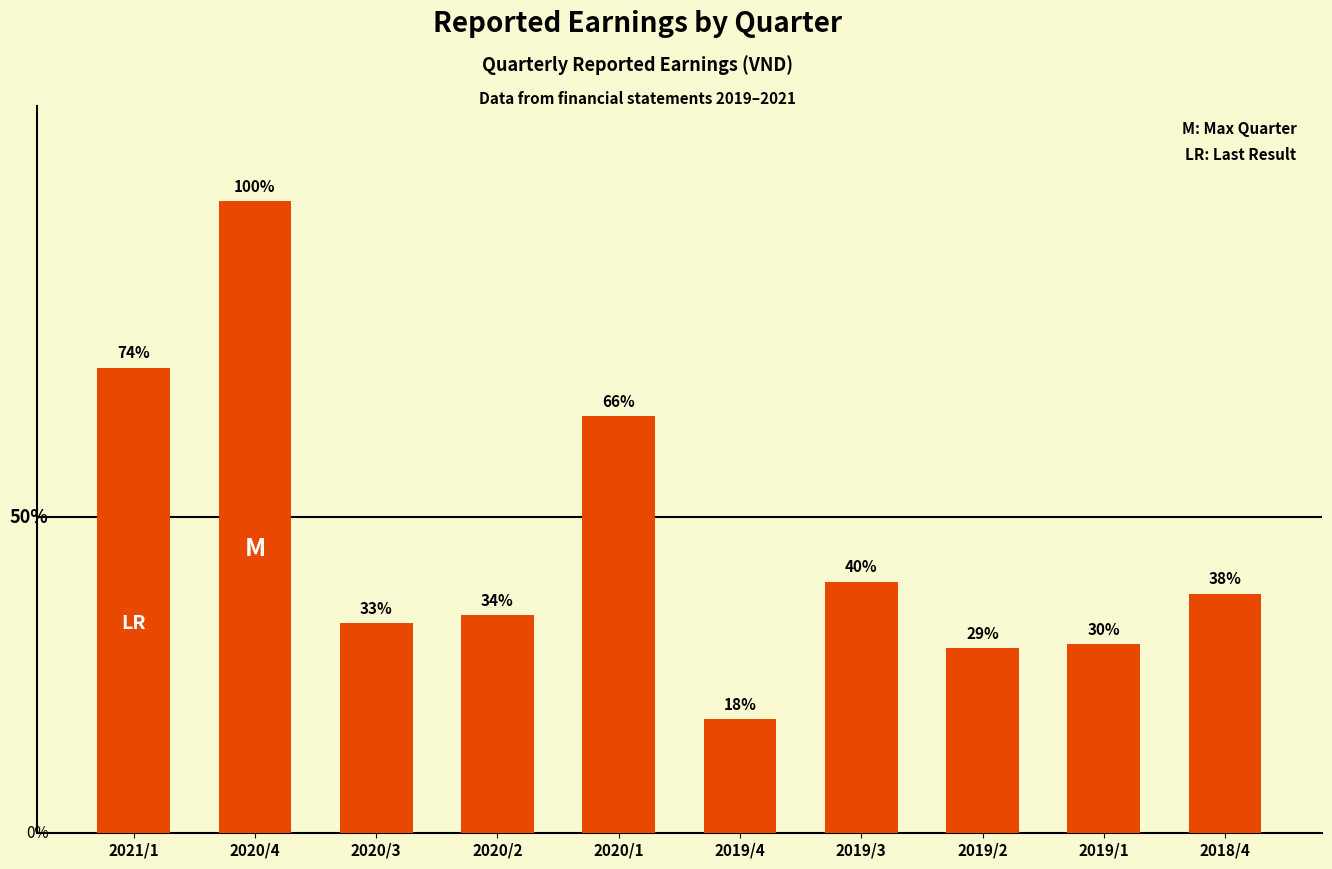

Are the bars horizontal?

No